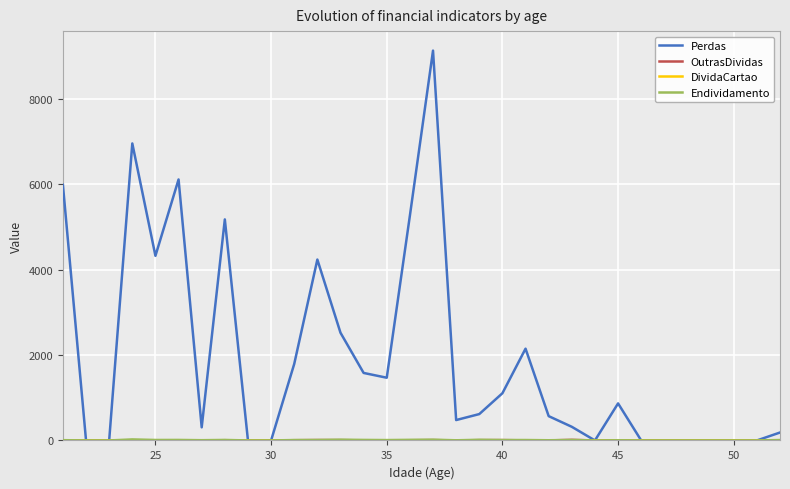

What is the maximum value shown in the chart?

9137.0